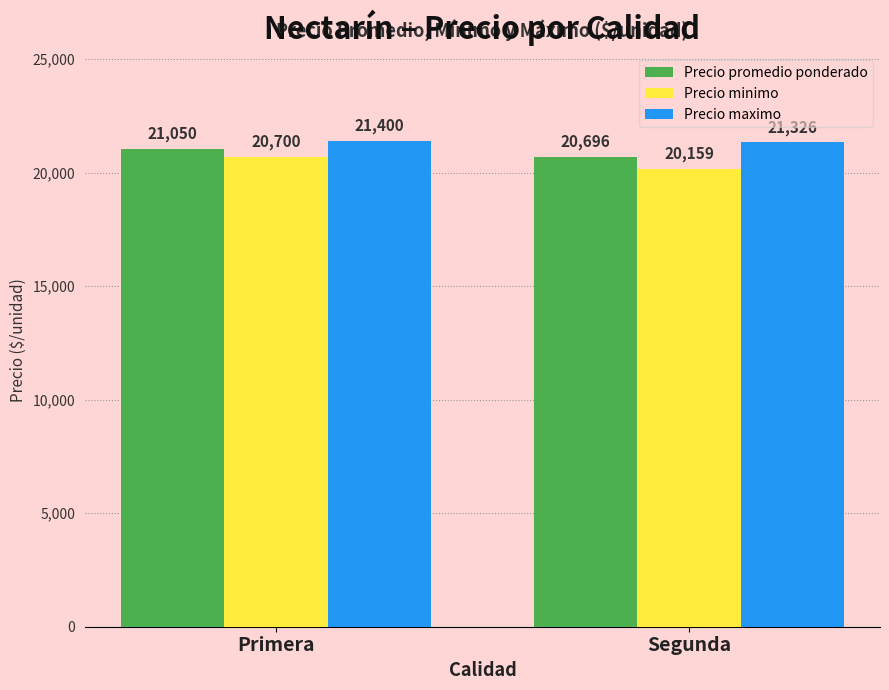

How many Precio minimo values are between 20159 and 20700?

2